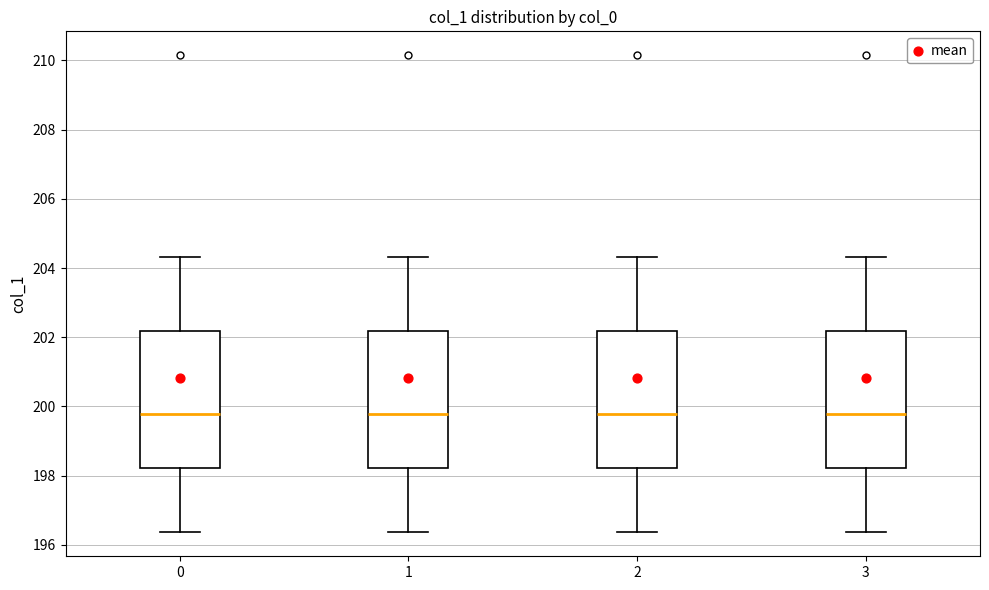

Where is the lower edge of the box at x = 3 on the y-axis? The values are not printed on the chart, so give them approximately, as read against the axis.

198.2